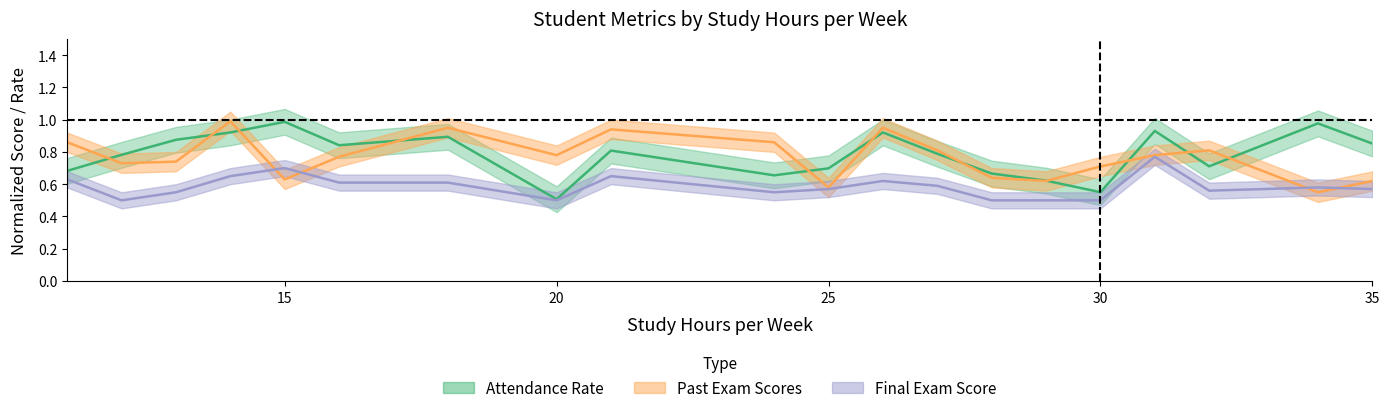

True or false: Past_Exam_Scores and Attendance_Rate cross at least once.

True